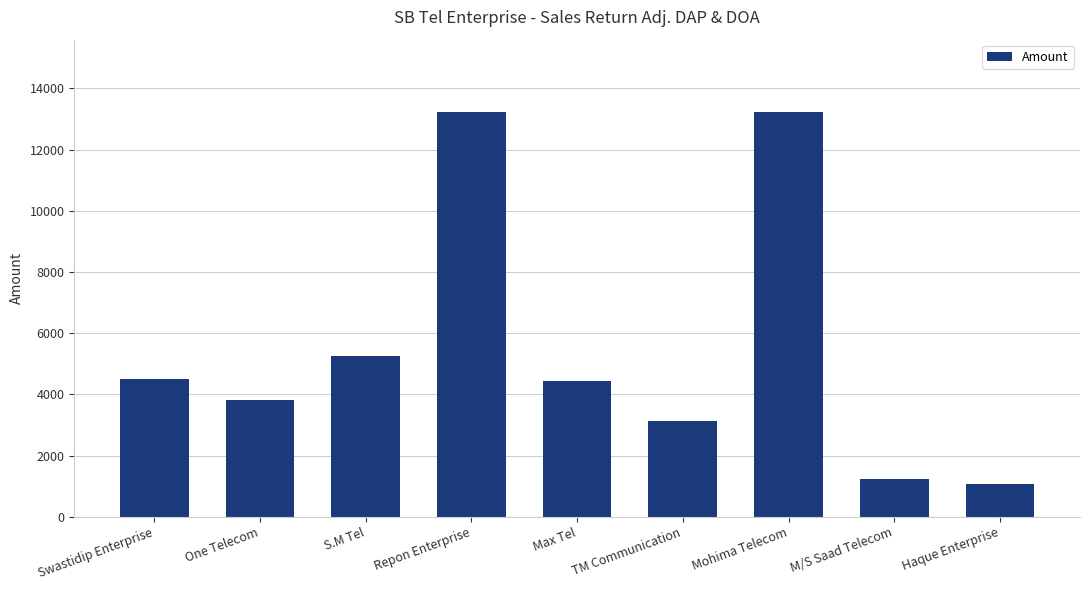

Which has a higher value, One Telecom or Repon Enterprise?

Repon Enterprise